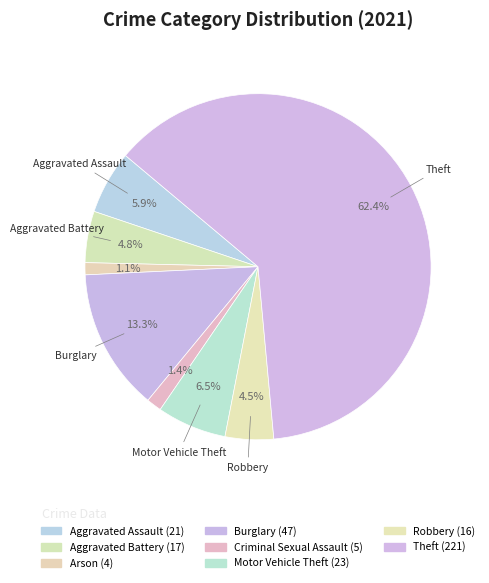

What portion of the pie excludes Criminal Sexual Assault?

98.6%